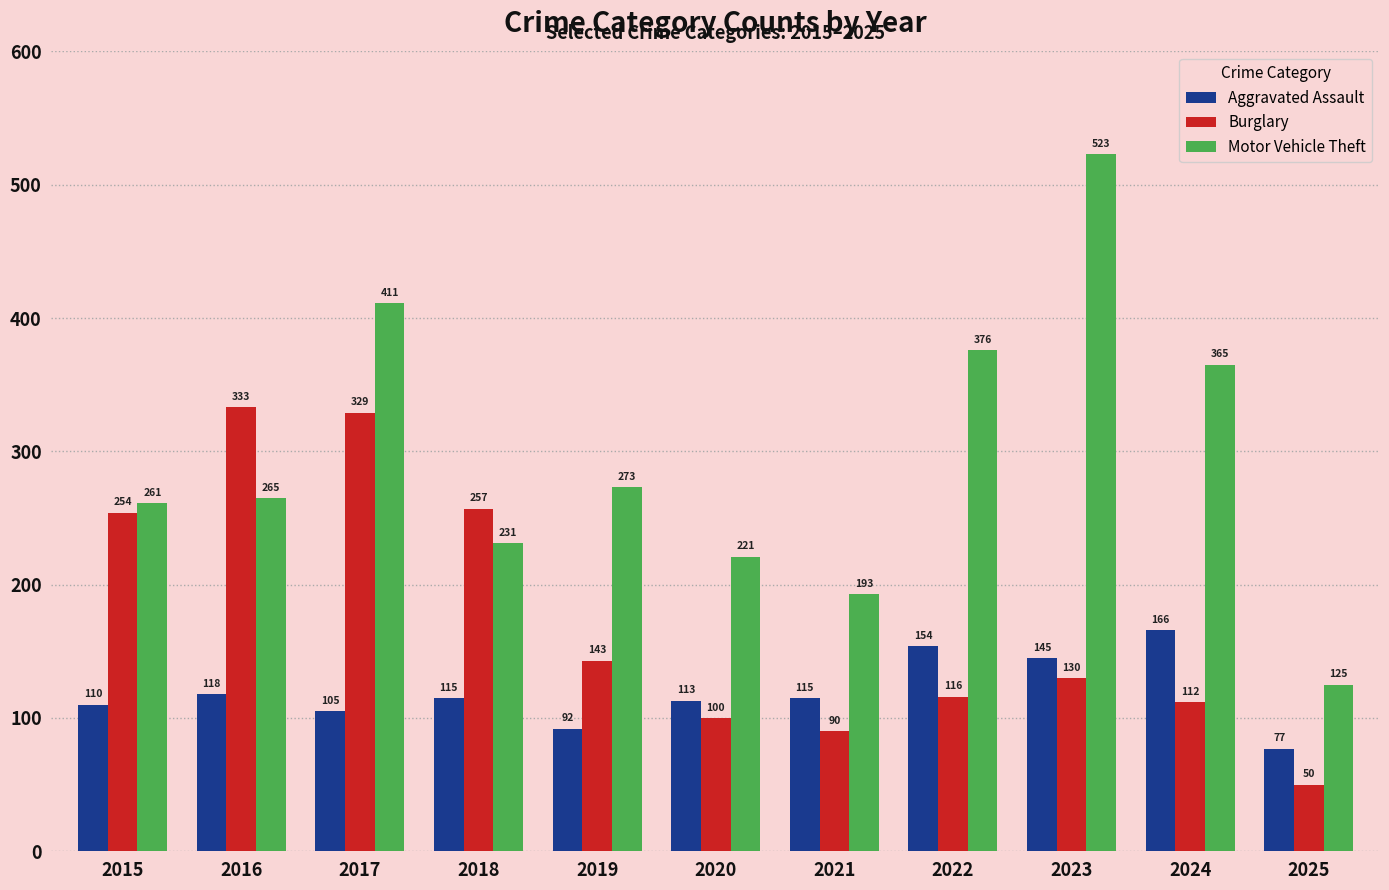

Where is Burglary nearest to the value 191?

2019